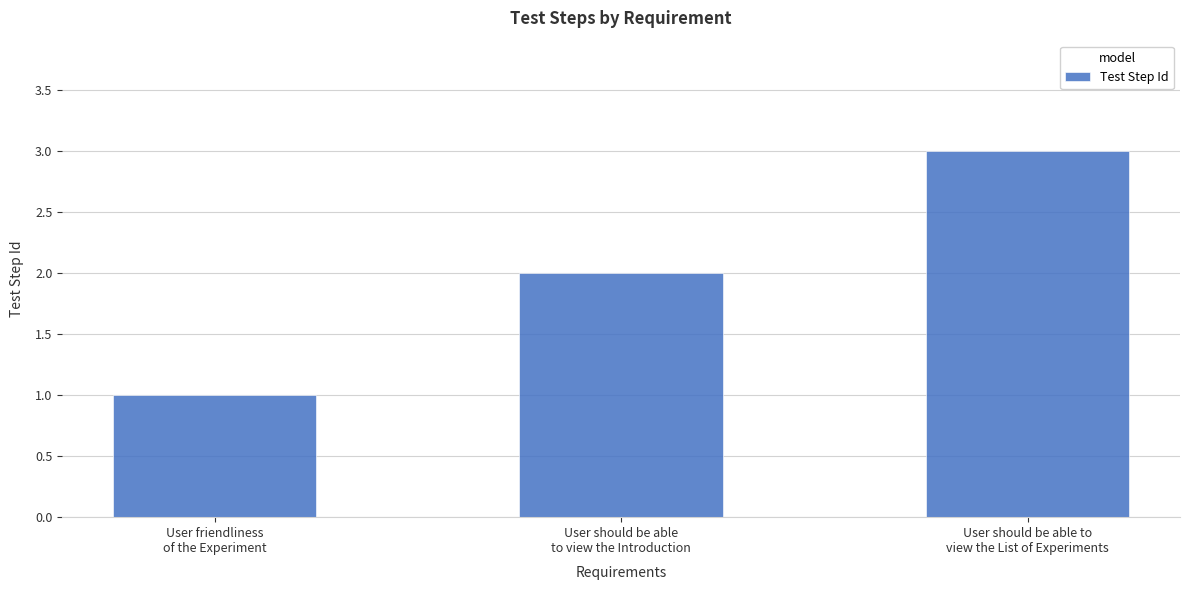

Rank the categories by value from lowest to highest.

User friendliness
of the Experiment, User should be able
to view the Introduction, User should be able to
view the List of Experiments